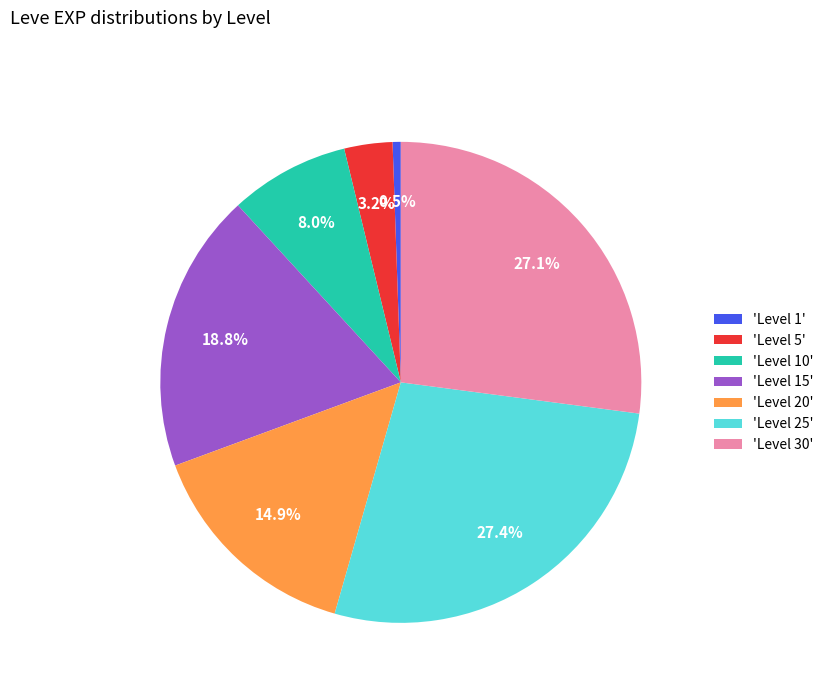

Does any single category account for the majority?

No